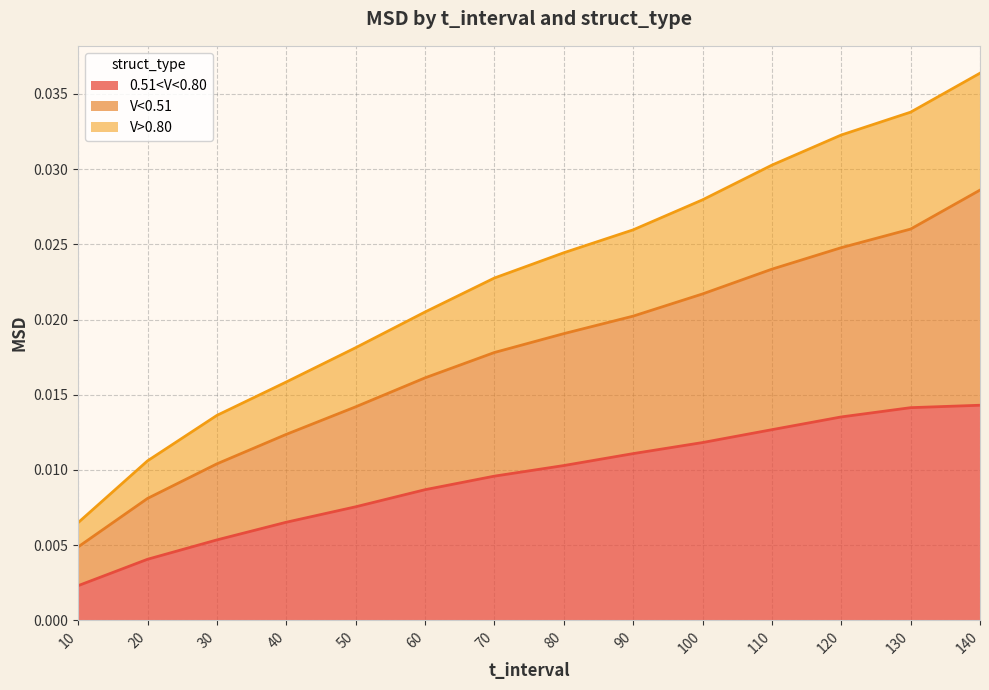

True or false: V>0.80 and 0.51<V<0.80 intersect in this chart.

False